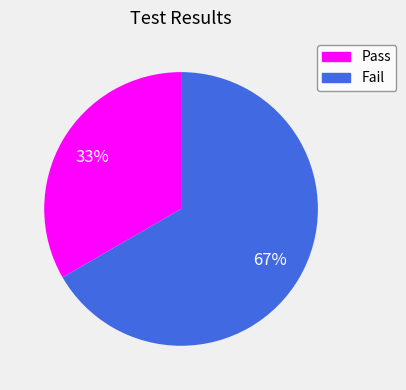

What is the smallest slice in the pie chart?

Pass